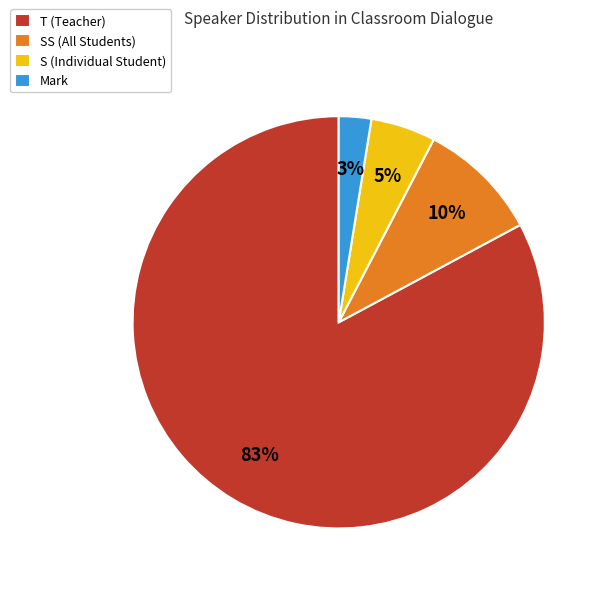

Which has a higher value, T (Teacher) or SS (All Students)?

T (Teacher)